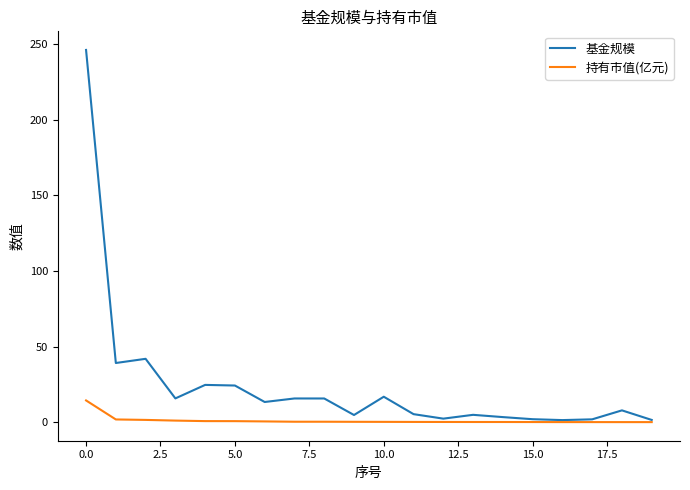

What is the maximum value for 基金规模?

246.2